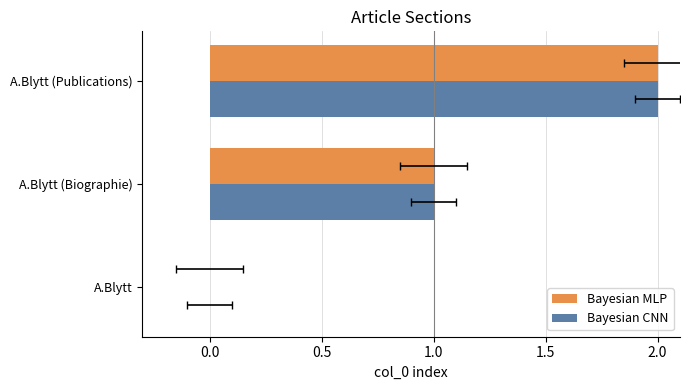

What is the average value of the Bayesian CNN series?

1